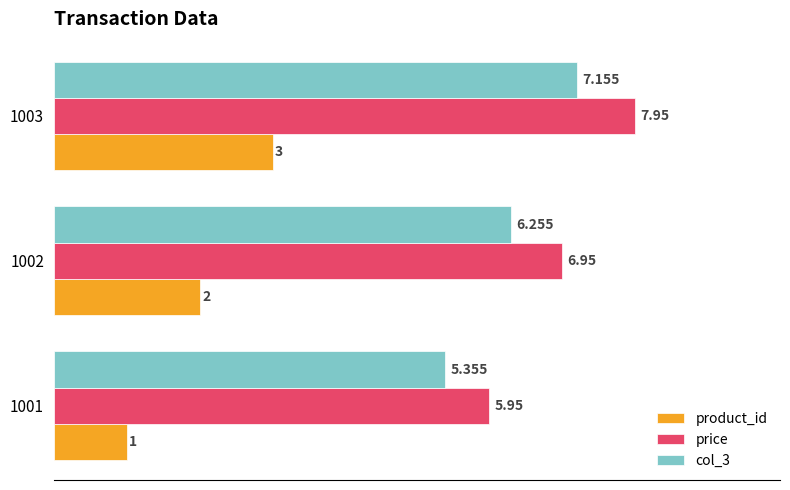

Is the value of price at 1003 greater than the value of product_id at 1003?

Yes